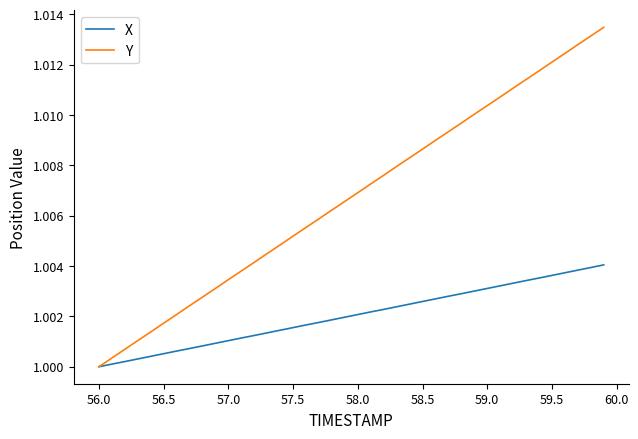

Rank the series by their average value, from lowest to highest.

X, Y